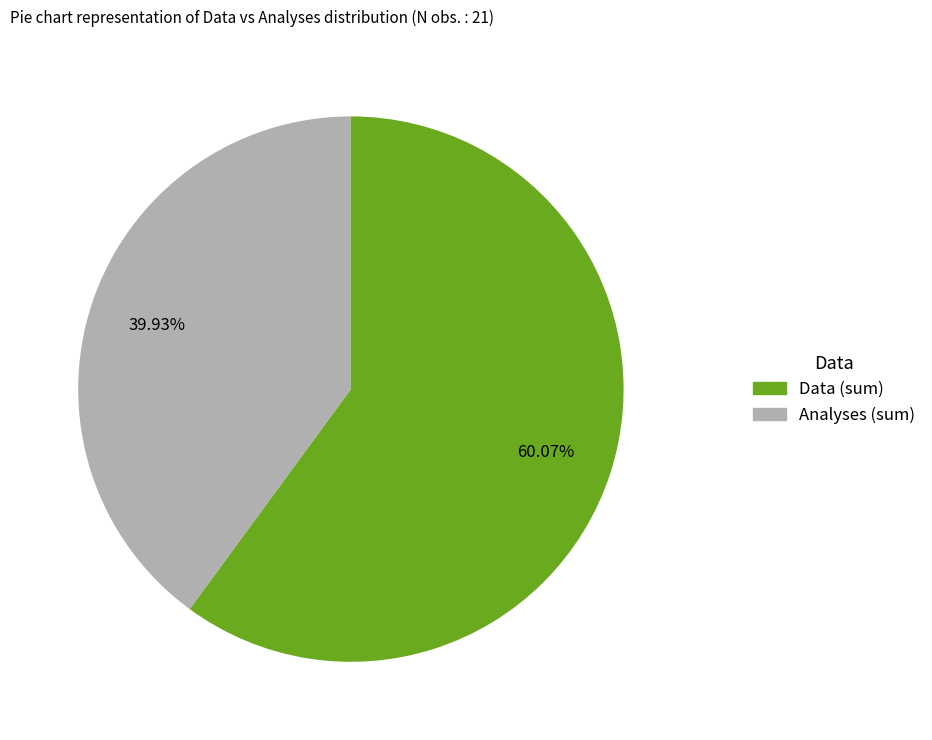

Is there a majority slice in this chart?

Yes